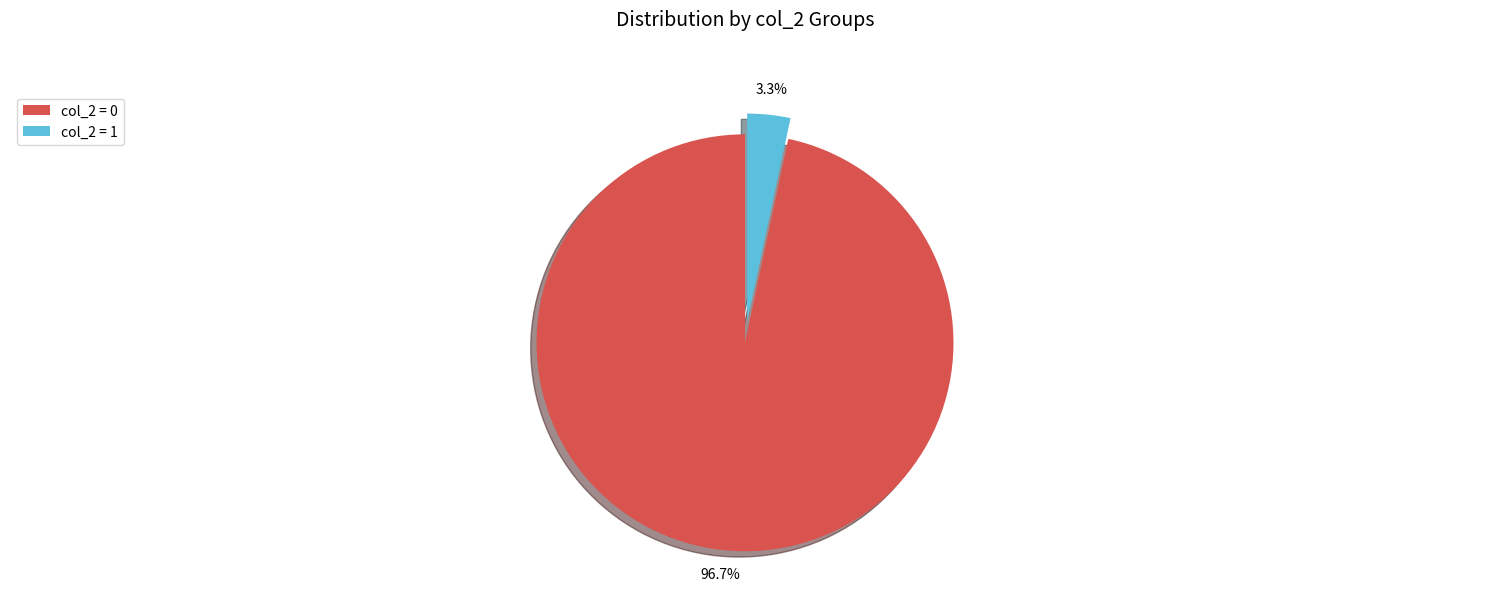

What is the total percentage of col_2 = 1 and col_2 = 0?

100.0%